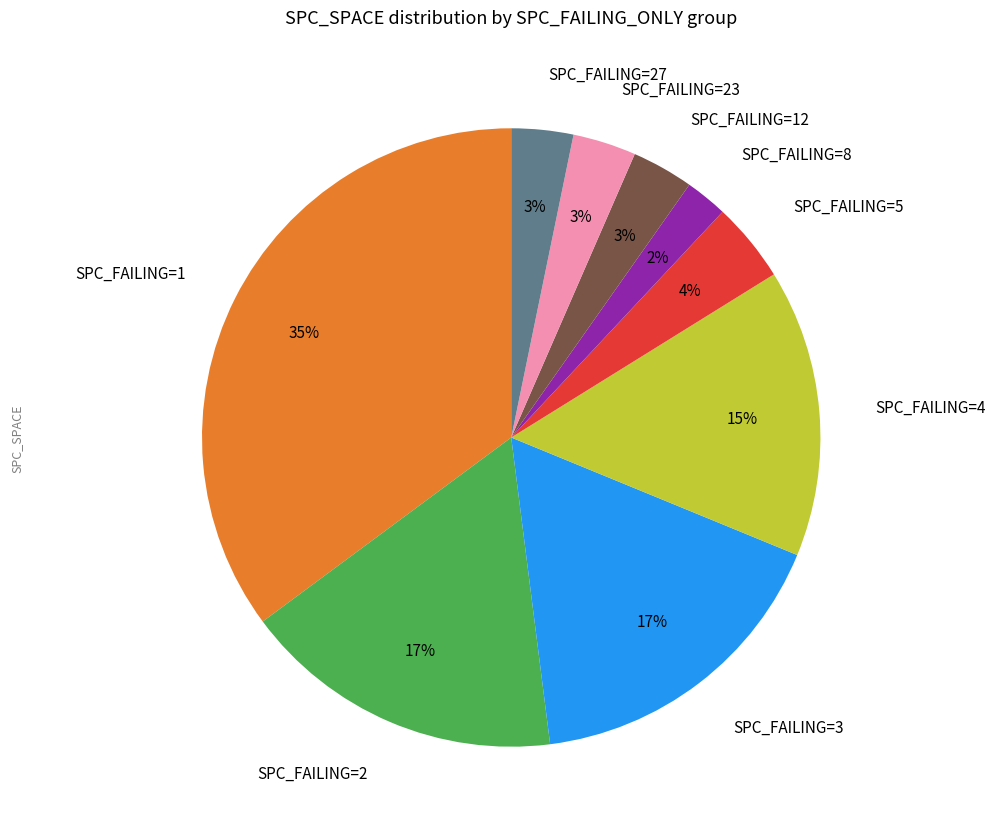

Which has a higher value, SPC_FAILING=2 or SPC_FAILING=27?

SPC_FAILING=2